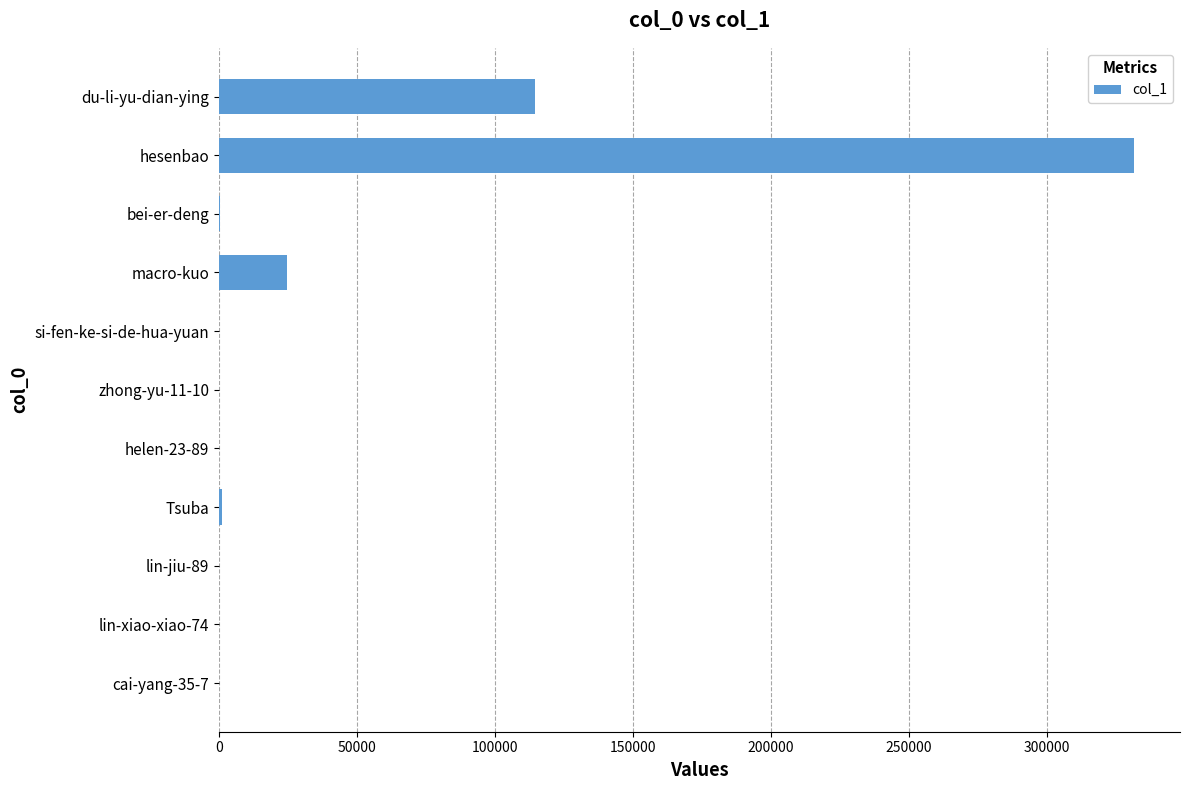

Which category has the highest value across all series?

hesenbao